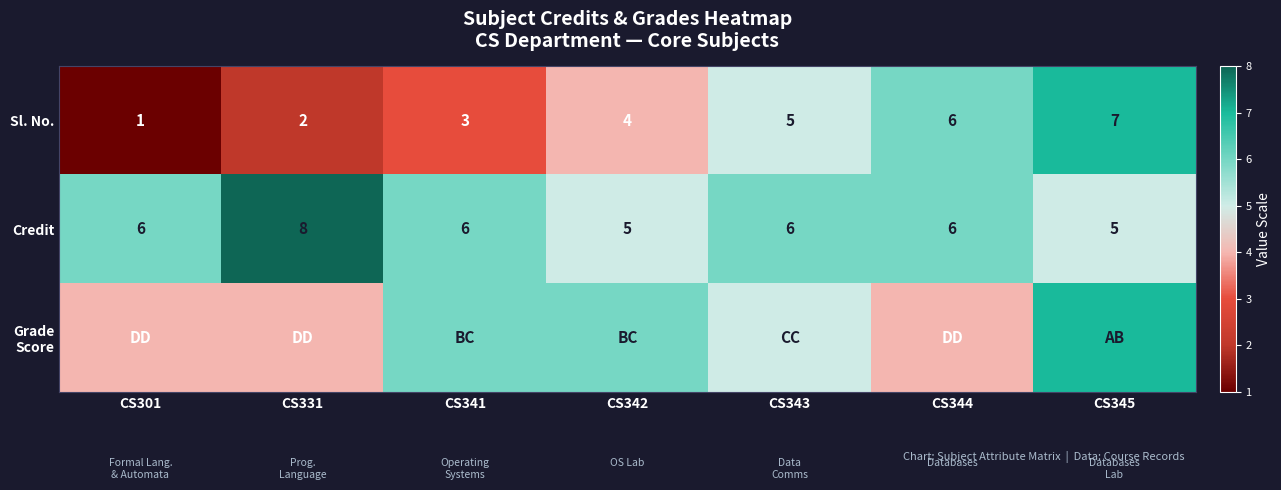

Between CS301 and CS344, which series saw the biggest shift?

Sl. No.